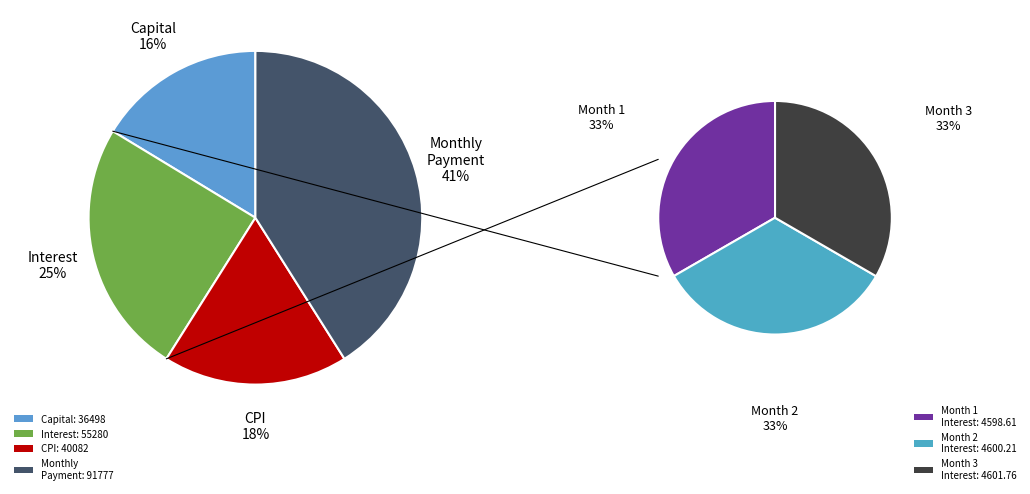

Is it true that Month 6 is 1% of the pie?

False